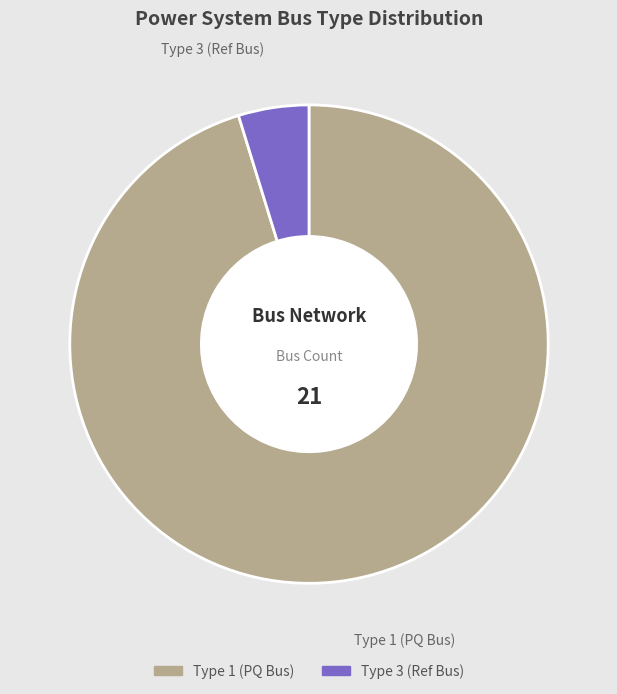

Is there a majority slice in this chart?

Yes